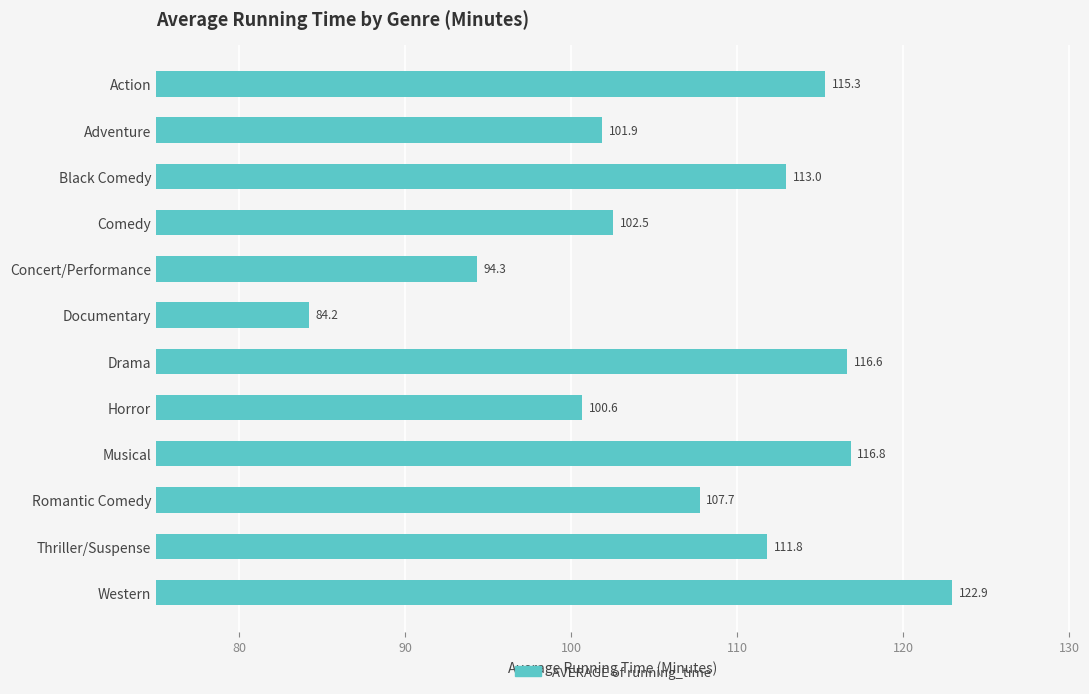

The chart shows a value of 115.3 at Action. True or false?

True